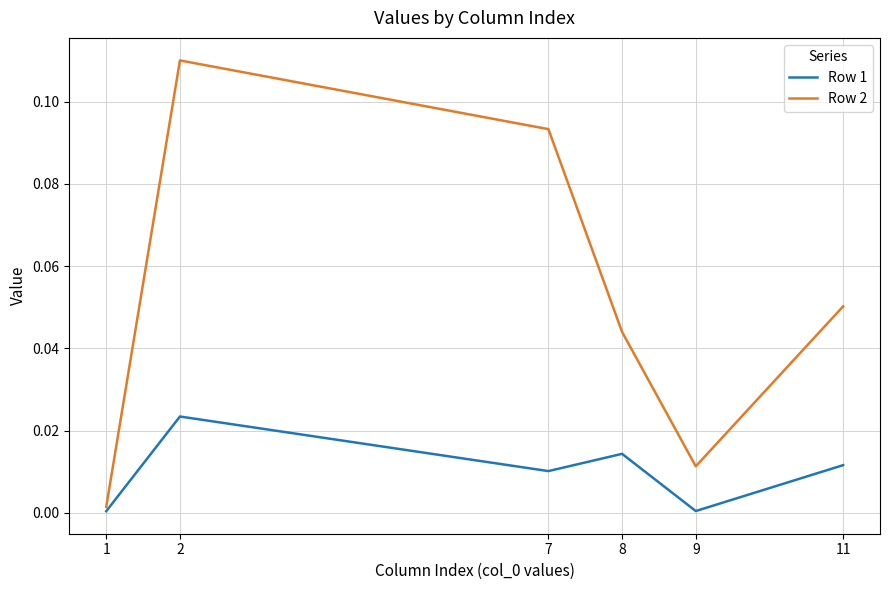

Is the value of Row 2 at 2 greater than the value of Row 1 at 9?

Yes